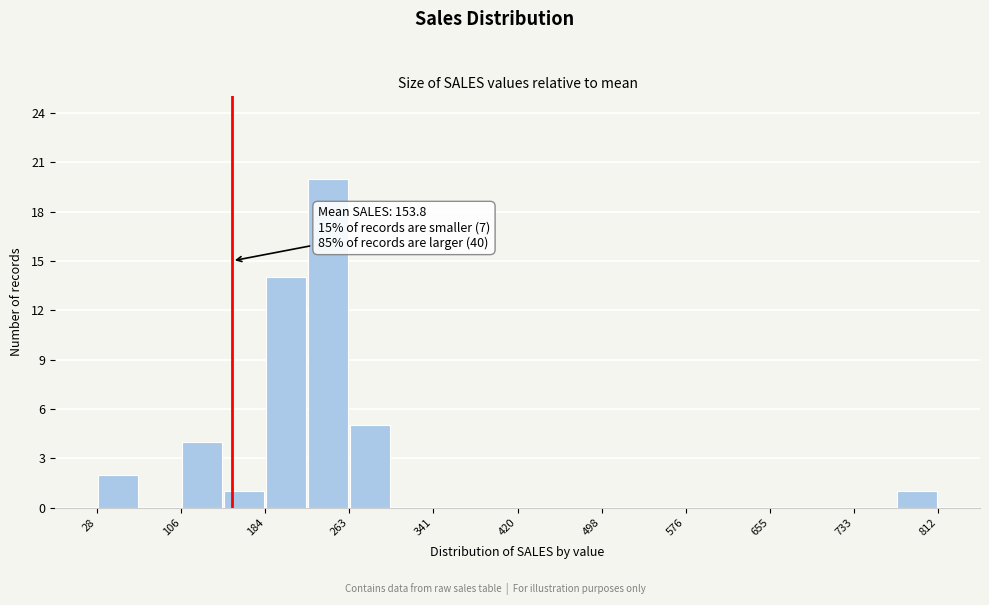

Around what value on the x-axis is the tallest bar? Give the approximate position of its centre, as read against the axis.

240